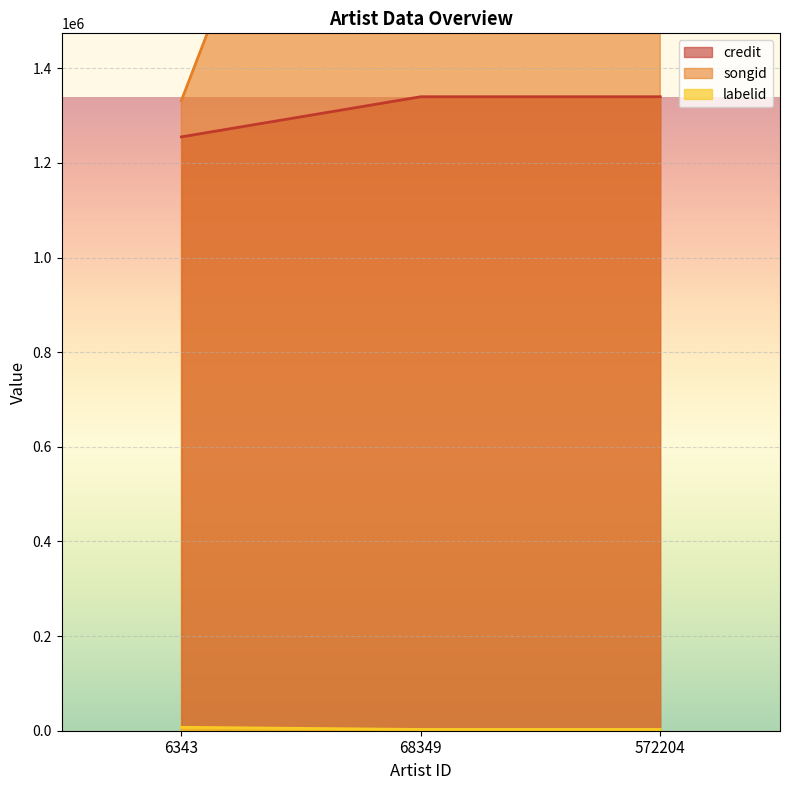

What is the sum of all credit values?

3935105